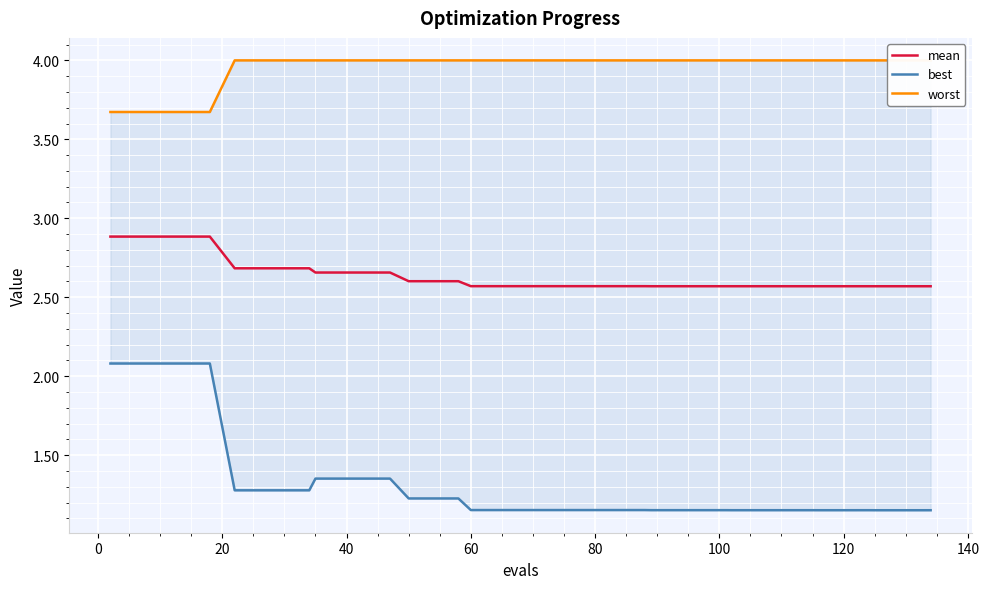

What is the highest value of the mean series?

2.9